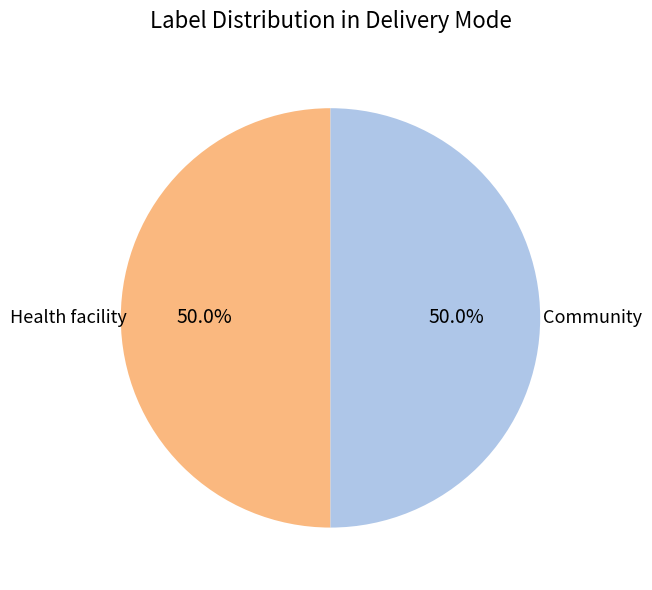

Count the number of slices in the pie.

2